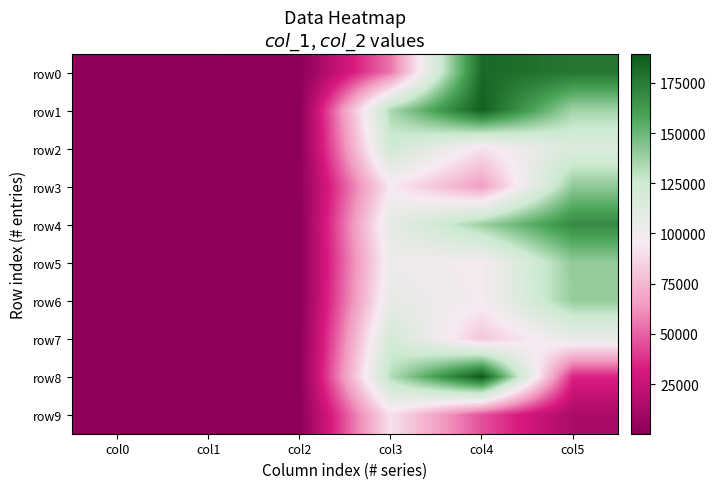

Rank the series by their maximum value, from highest to lowest.

row8, row1, row0, row4, row3, row5, row6, row2, row7, row9